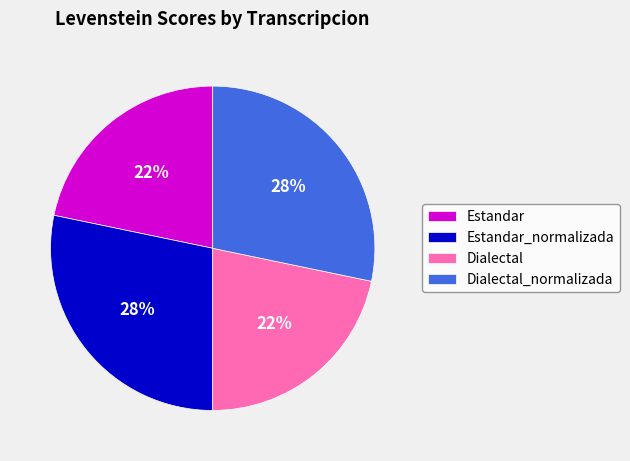

To the nearest percent, what is the average slice percentage?

25%